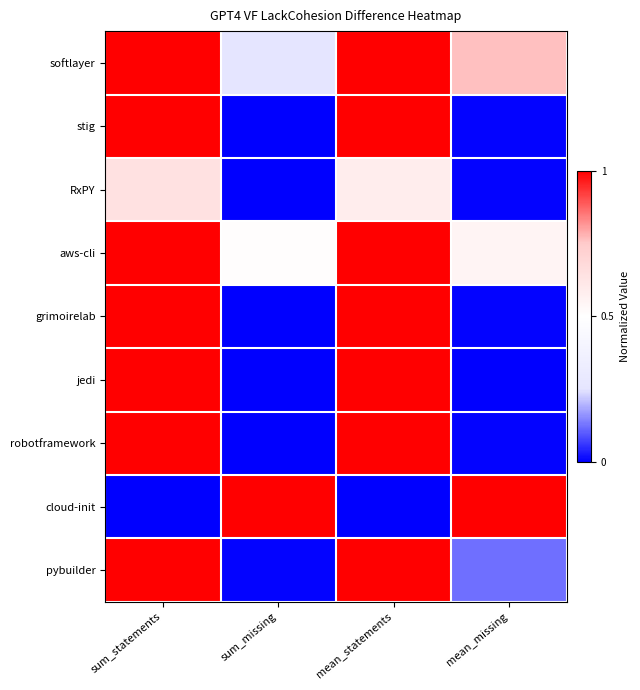

Which series has the largest range (max minus min)?

jedi